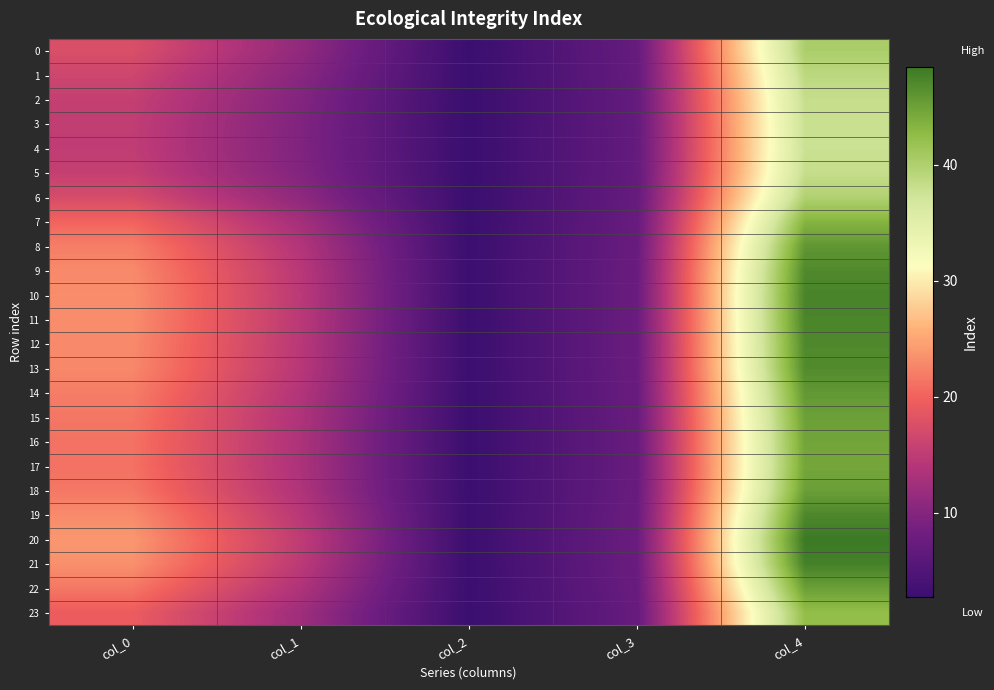

What is the greatest value displayed?

48.4